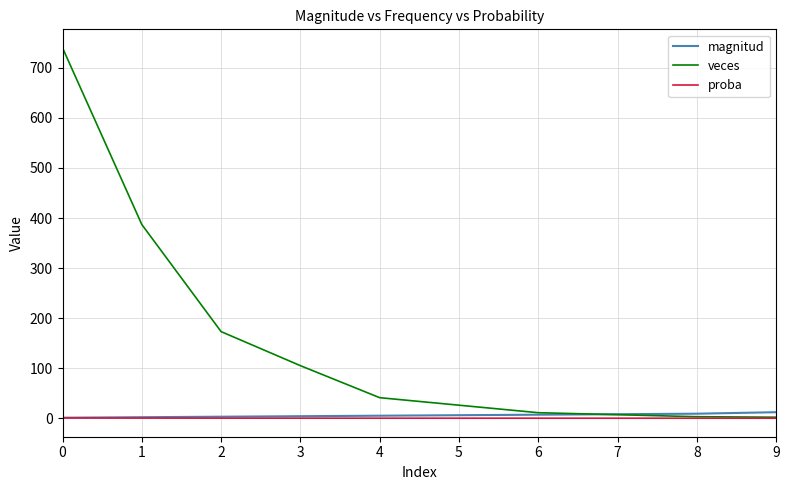

Which series changed the most between 1 and 4?

veces